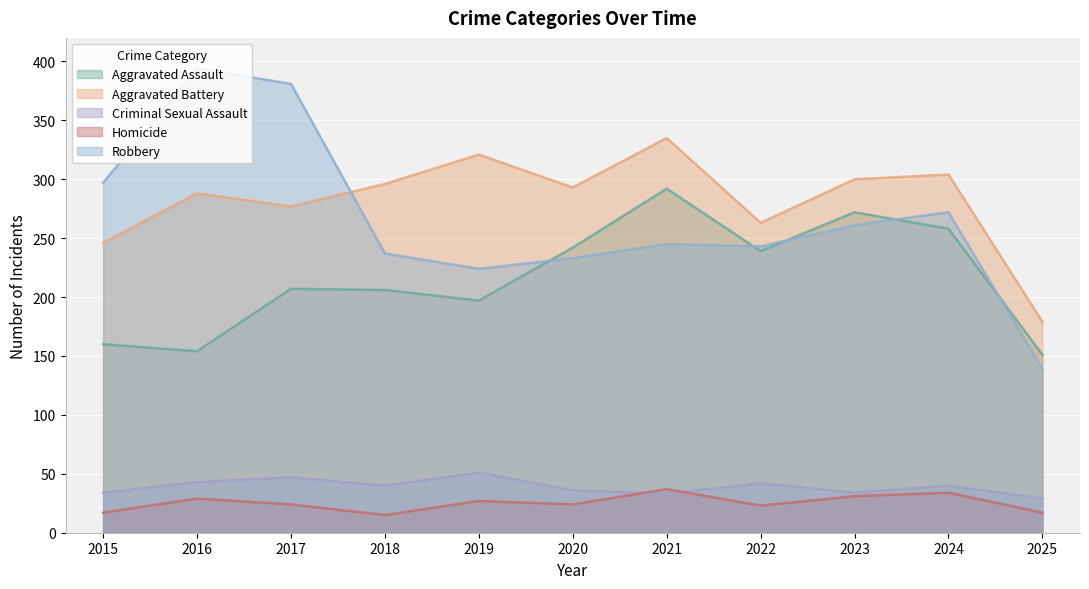

What is the difference between the Homicide values at 2020 and 2015?

7